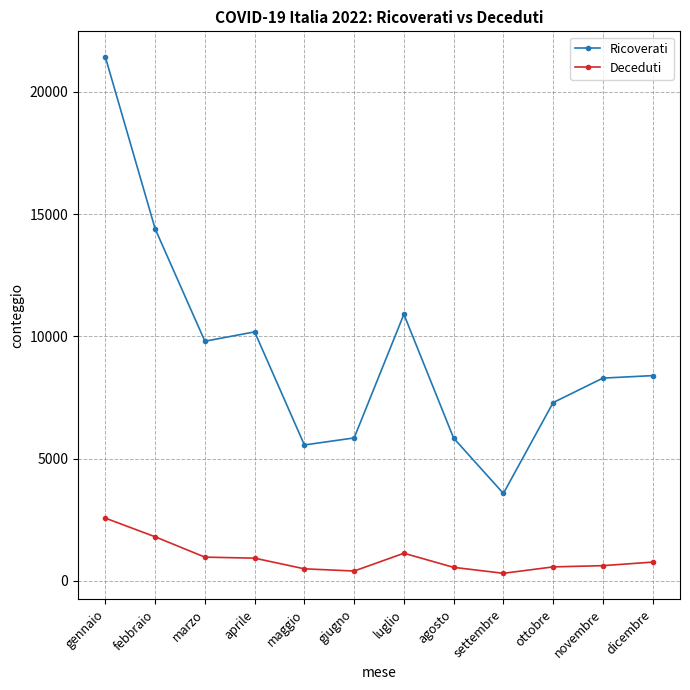

True or false: Ricoverati has more than 1 points higher than both neighbors.

True